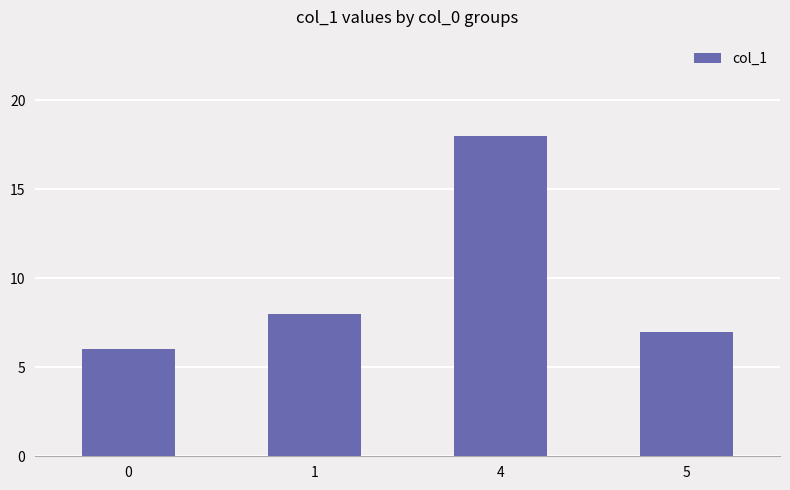

Which label corresponds to the largest value in the chart?

4